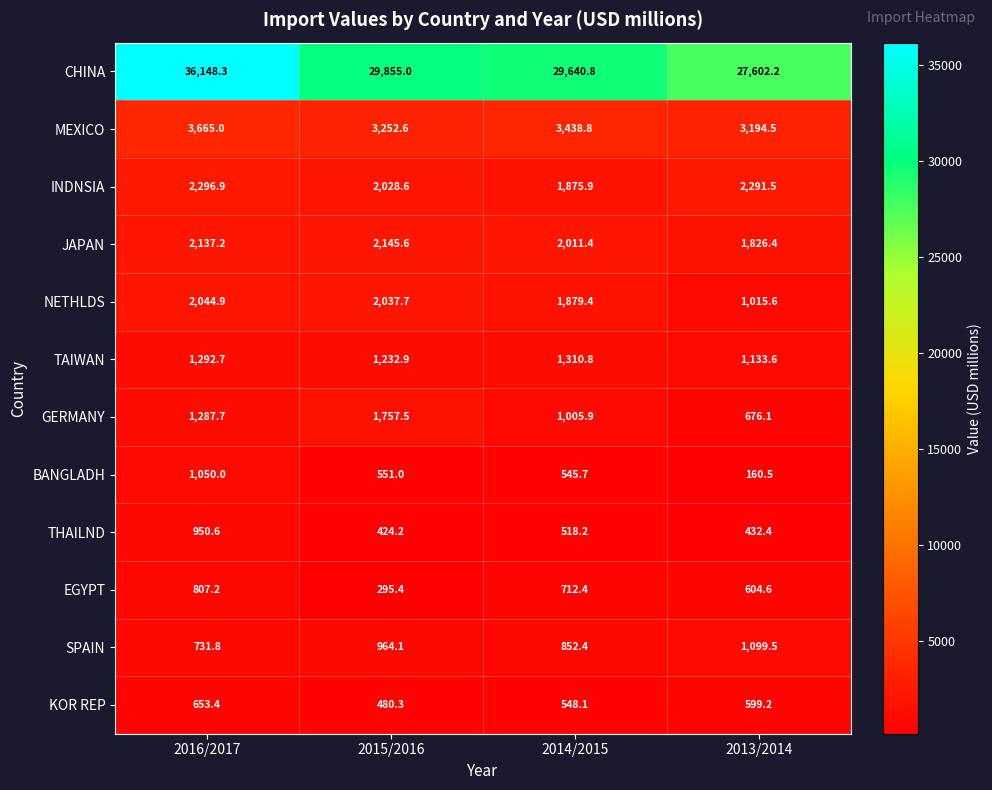

Which label corresponds to the largest value in the chart?

2016/2017